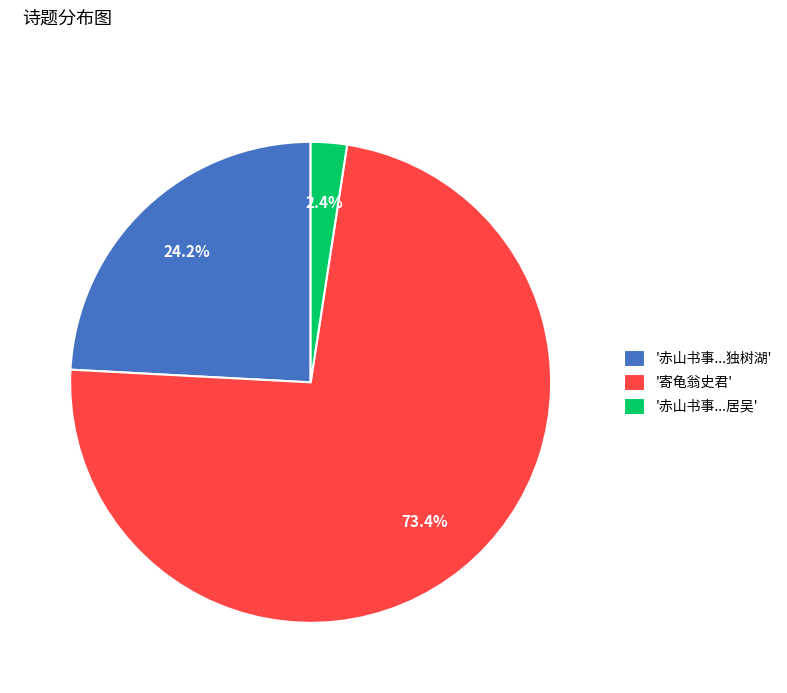

Which category accounts for the majority?

'寄龟翁史君'